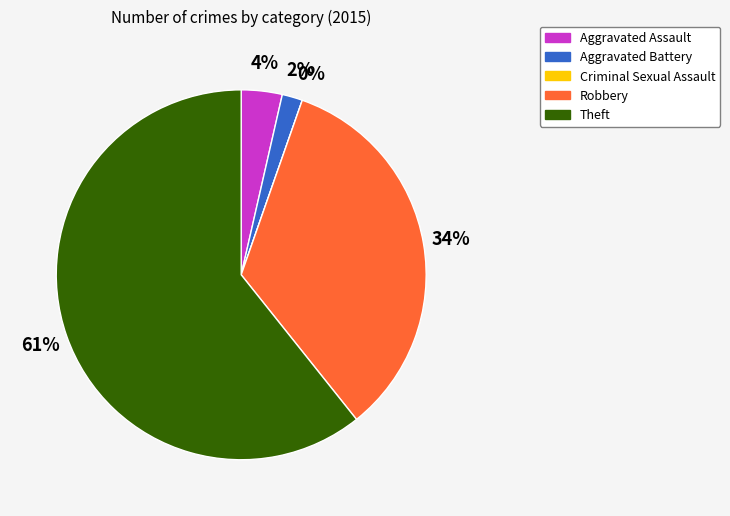

True or false: Aggravated Assault accounts for 4% of the total.

True